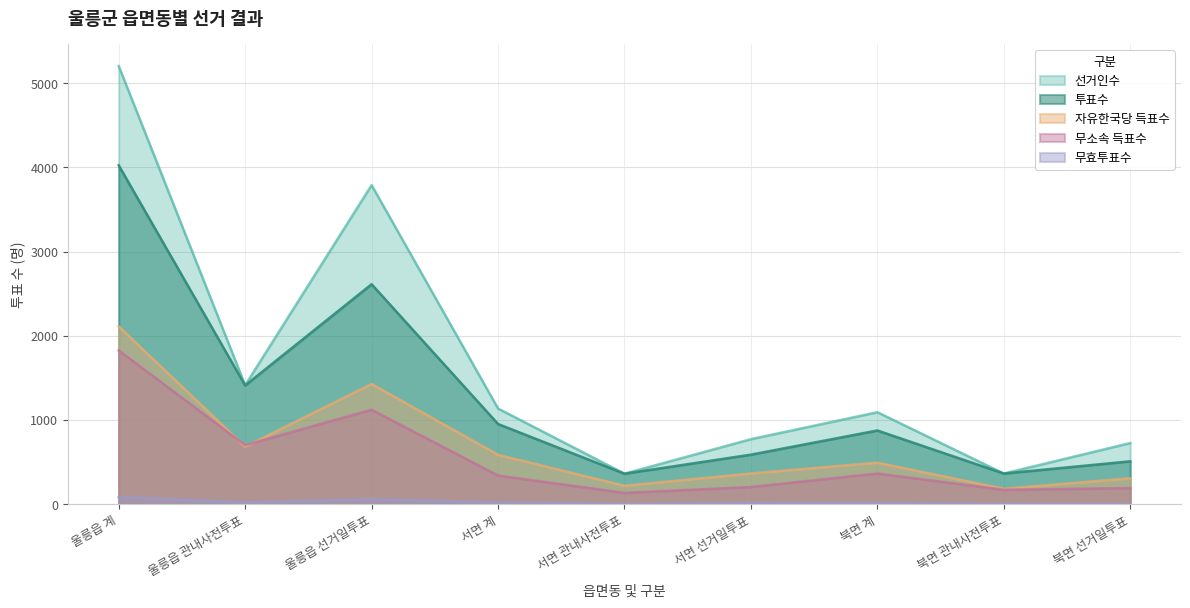

How many lines are shown in the chart?

5